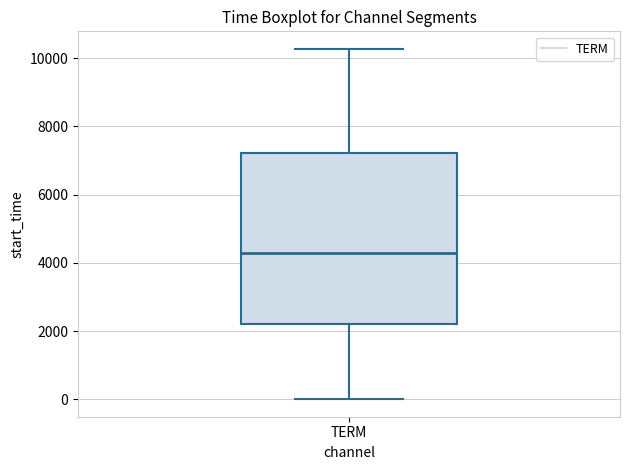

Read this box plot against the y-axis: the position of the median line, the range covered by the box, and the ends of both whiskers. The values are not printed on the chart, so give them approximately, as read against the axis.

median 4400, box 2200 to 7200, whiskers 0 to 10200